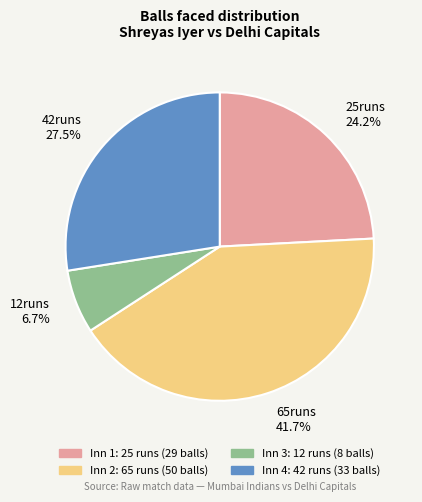

How many segments does this pie chart have?

4